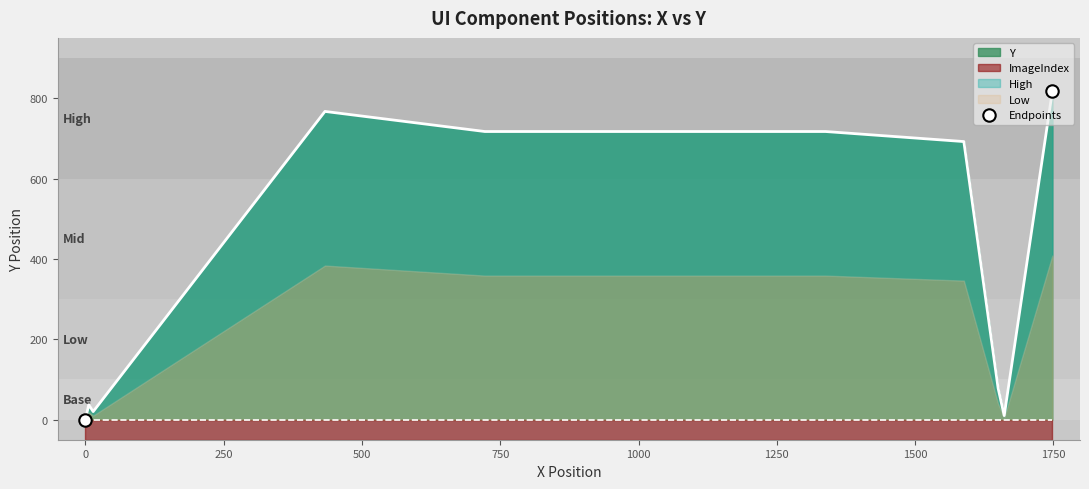

What is the highest value of the Y series?

817